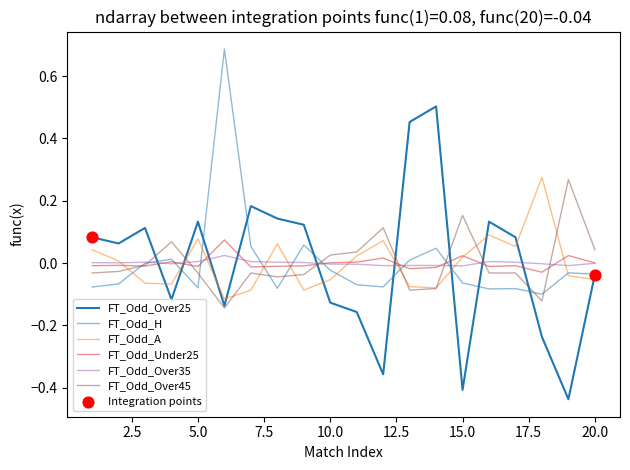

At which category is the sum across all series the highest?

6